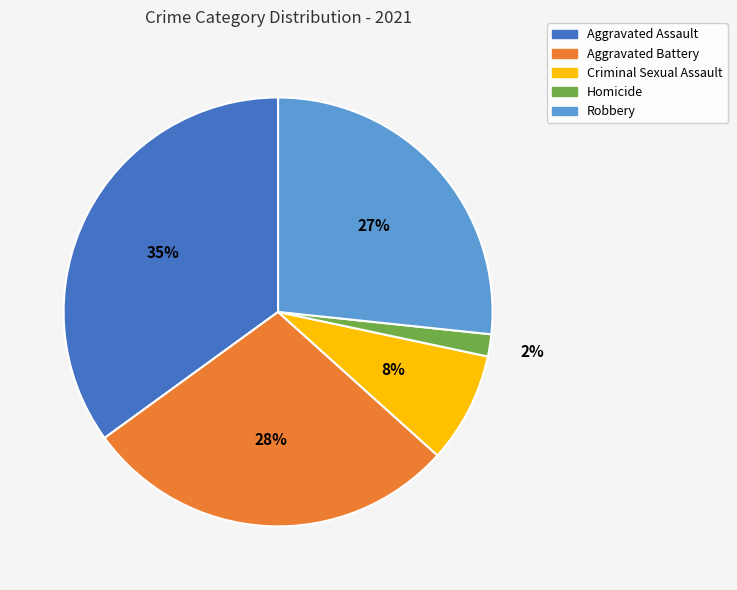

What percentage is the Aggravated Battery slice, to the nearest percent?

28%